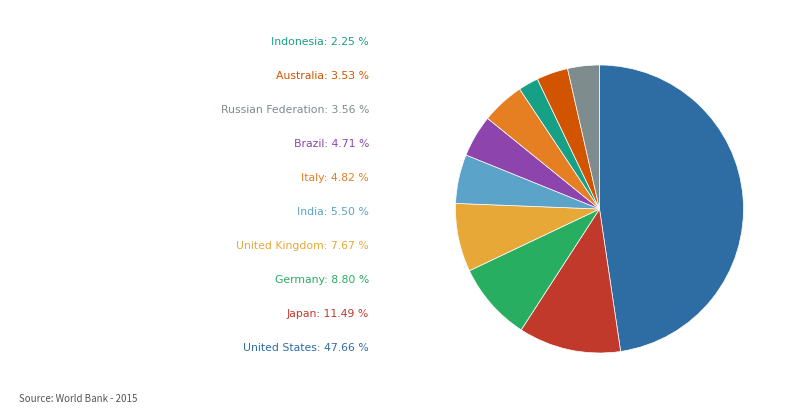

Is there any slice that represents more than half of the pie?

No